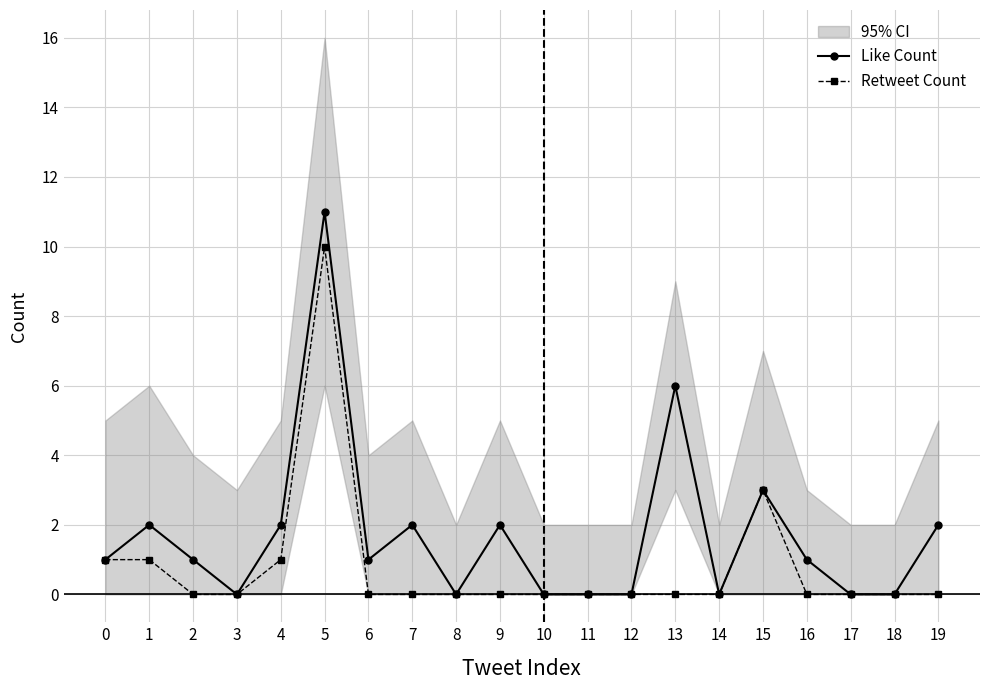

Which has a higher value, 2 or 10?

2